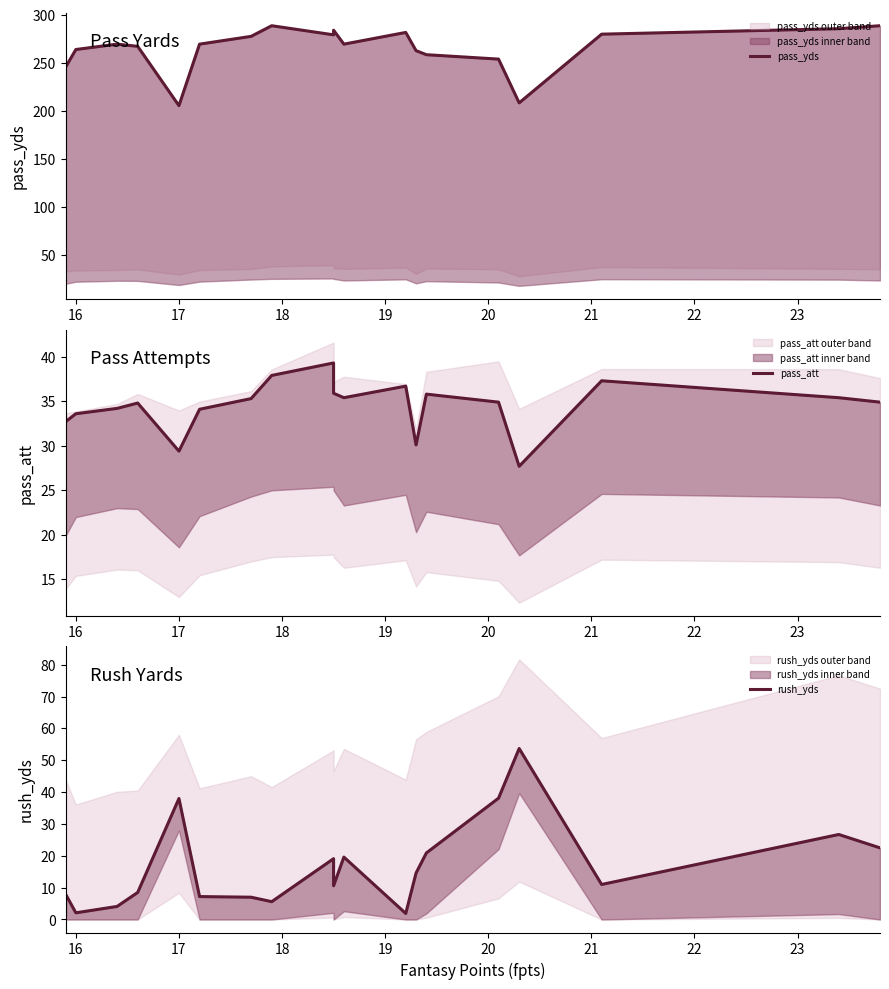

How many values in the rush_yds series are below 11?

10